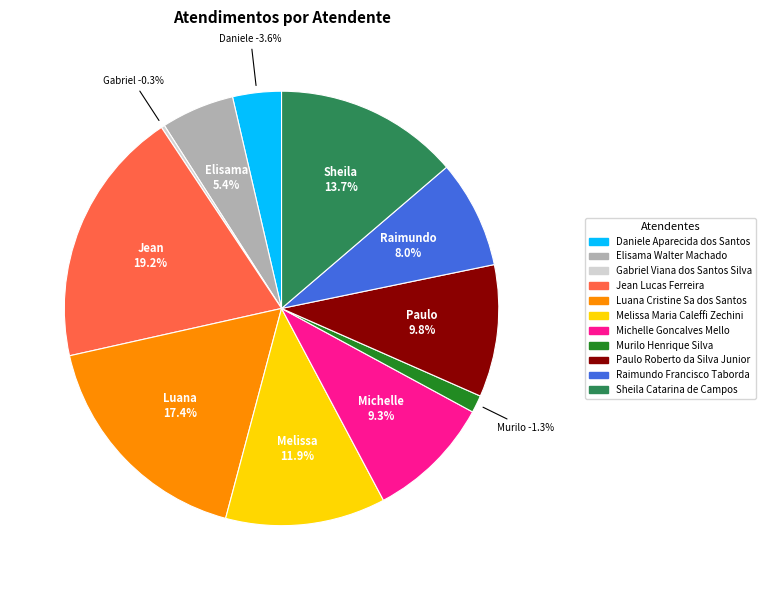

What is the change in value from Daniele Aparecida dos Santos to Gabriel Viana dos Santos Silva?

-13